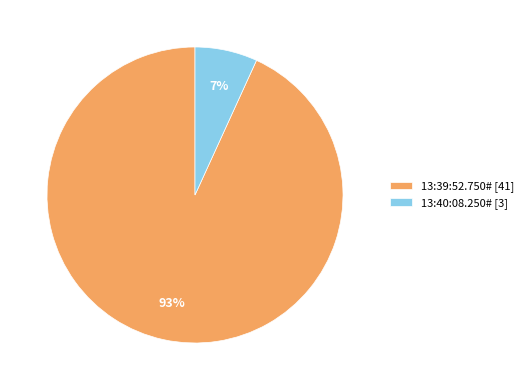

How many segments does this pie chart have?

2